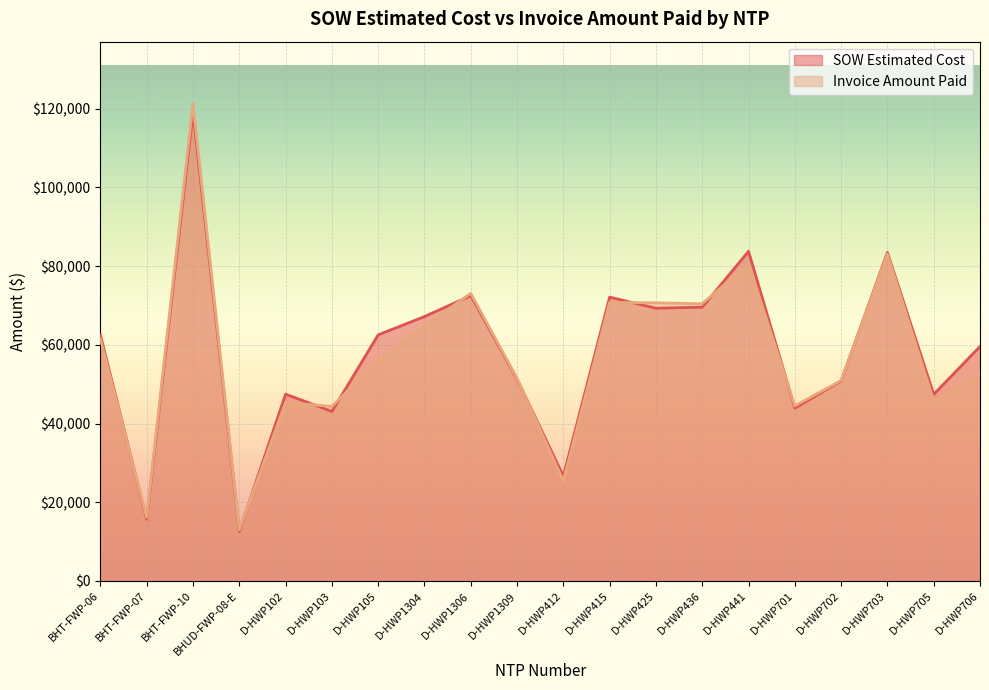

Which has a higher value, D-HWP415 or D-HWP701?

D-HWP415